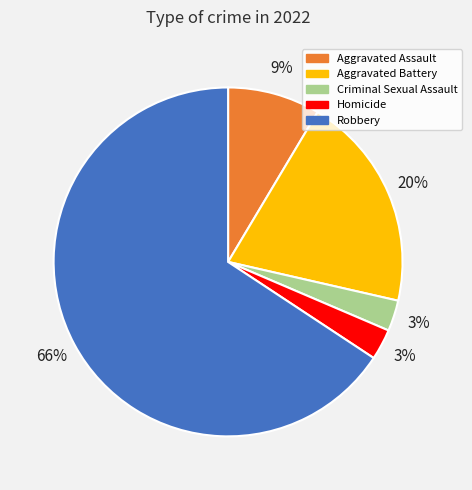

What is the largest slice in the pie chart?

Robbery